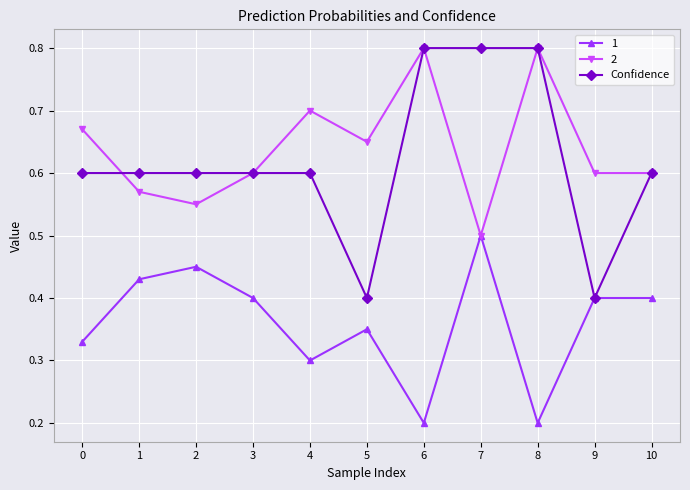

How many series are shown in this chart?

3